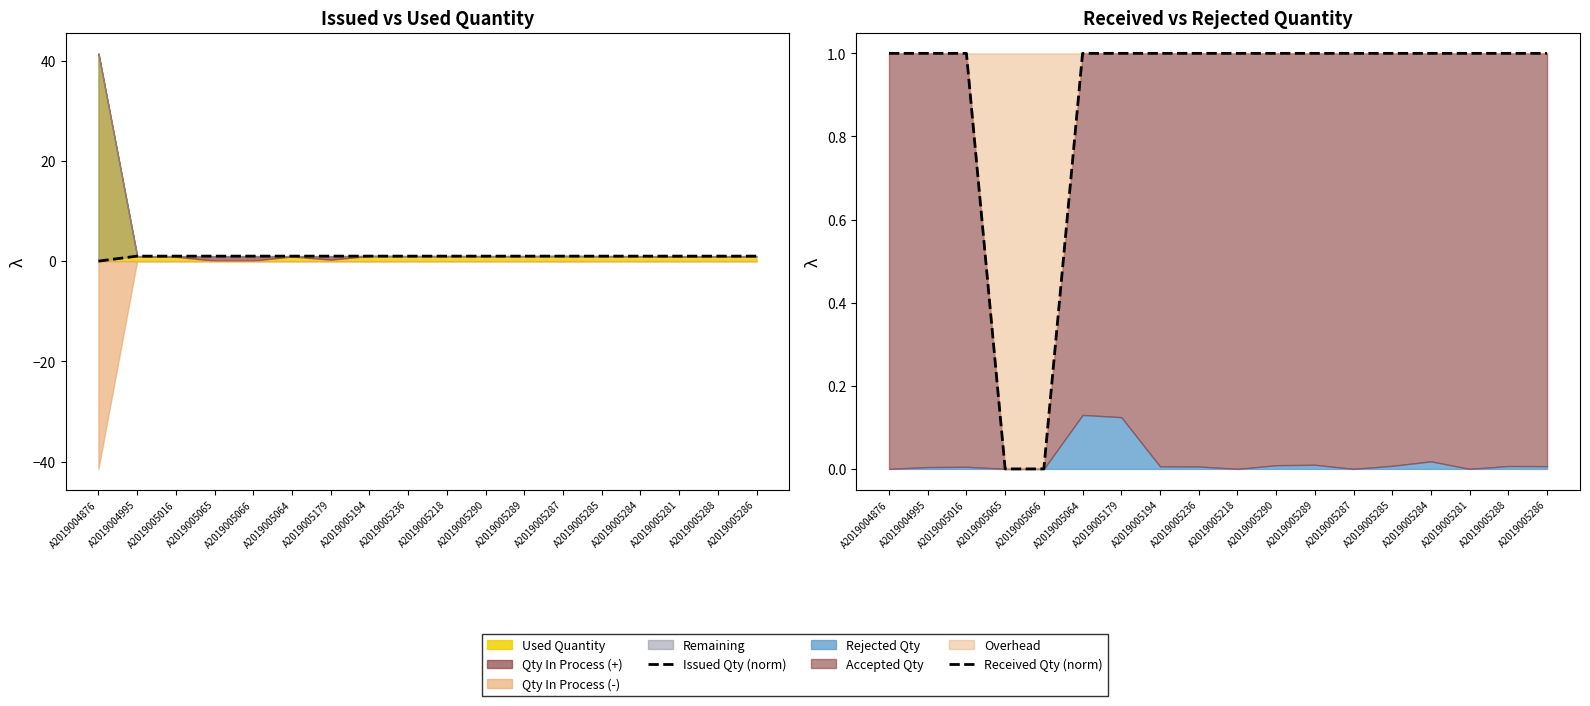

True or false: Issued Qty (norm) and Received Qty (norm) cross at least once.

False